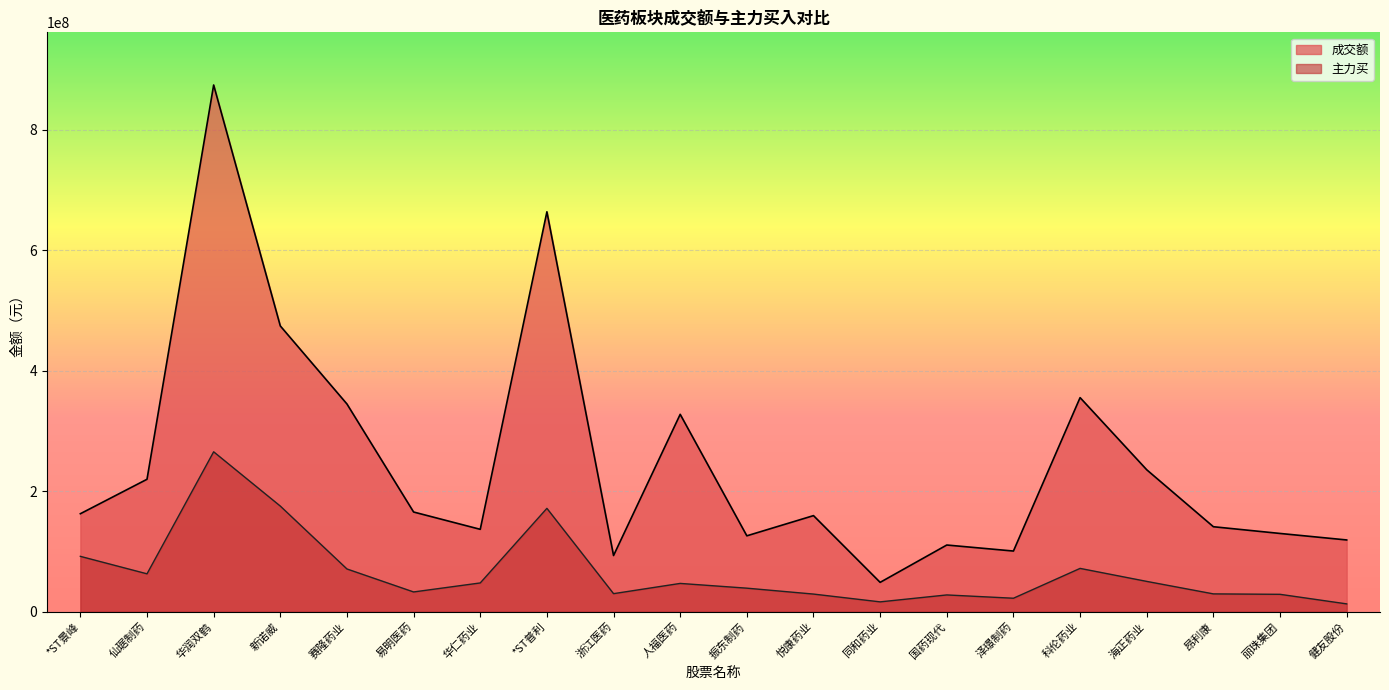

The 成交额 series shows 162647062 at *ST景峰. True or false?

True